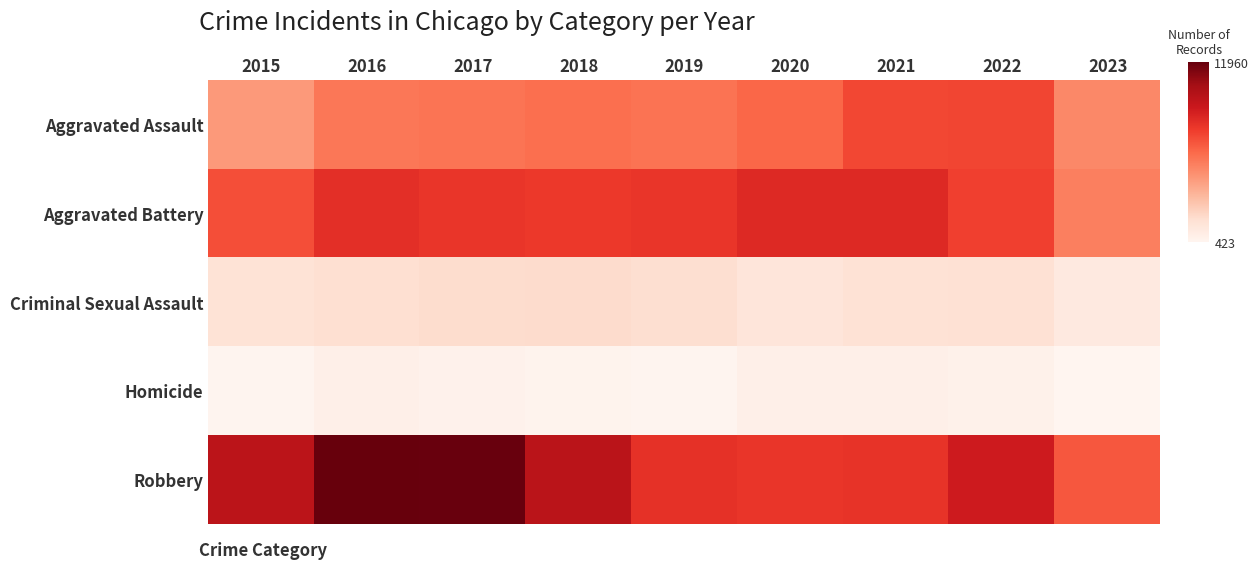

Reading left to right, transcribe all the data shown in this chart.

Aggravated Assault: 2015=4480	2016=5712	2017=5793	2018=6001	2019=5841	2020=6262	2021=7242	2022=7280	2023=5080
Aggravated Battery: 2015=7018	2016=8086	2017=7845	2018=7734	2019=7857	2020=8320	2021=8347	2022=7489	2023=5401
Criminal Sexual Assault: 2015=1683	2016=1833	2017=1958	2018=2003	2019=1897	2020=1470	2021=1699	2022=1772	2023=1204
Homicide: 2015=496	2016=786	2017=672	2018=589	2019=498	2020=787	2021=804	2022=719	2023=423
Robbery: 2015=9638	2016=11960	2017=11880	2018=9681	2019=7995	2020=7855	2021=7918	2022=8964	2023=6735